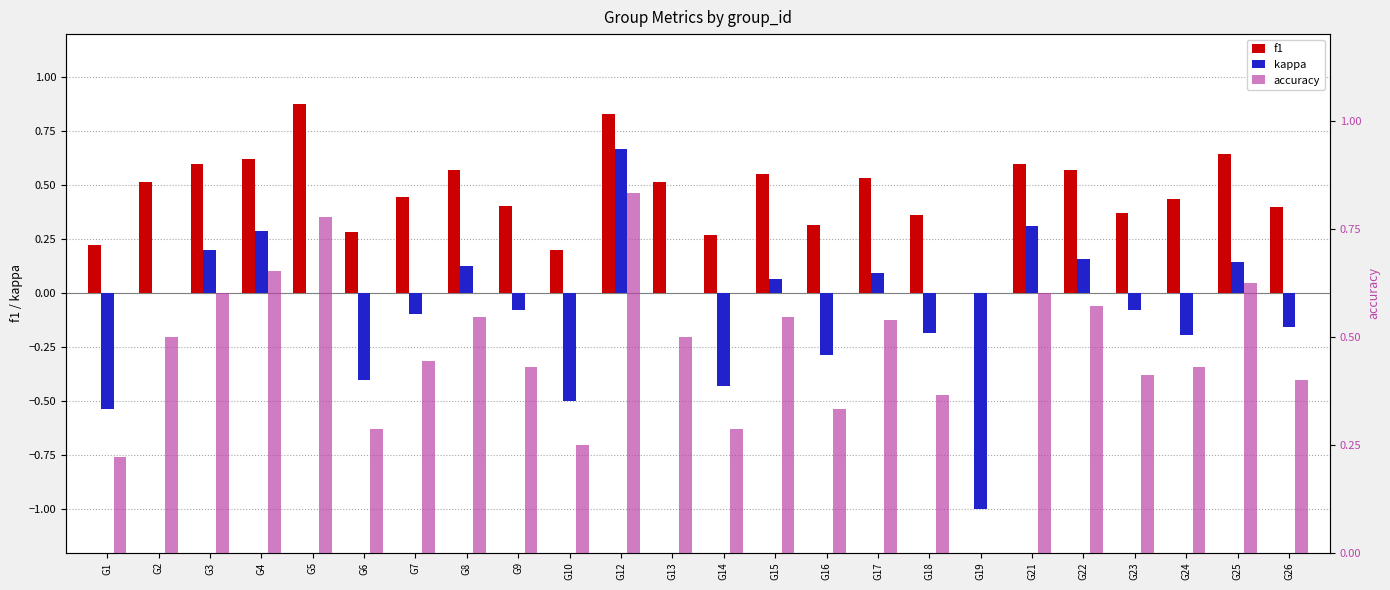

Is it true that f1 equals 0.7 at G23?

False